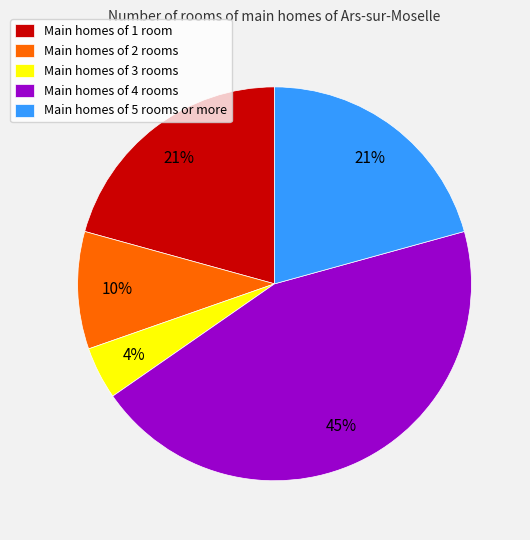

Approximately how many times larger is the value at Main homes of 5 rooms or more compared to Main homes of 1 room?

1.0